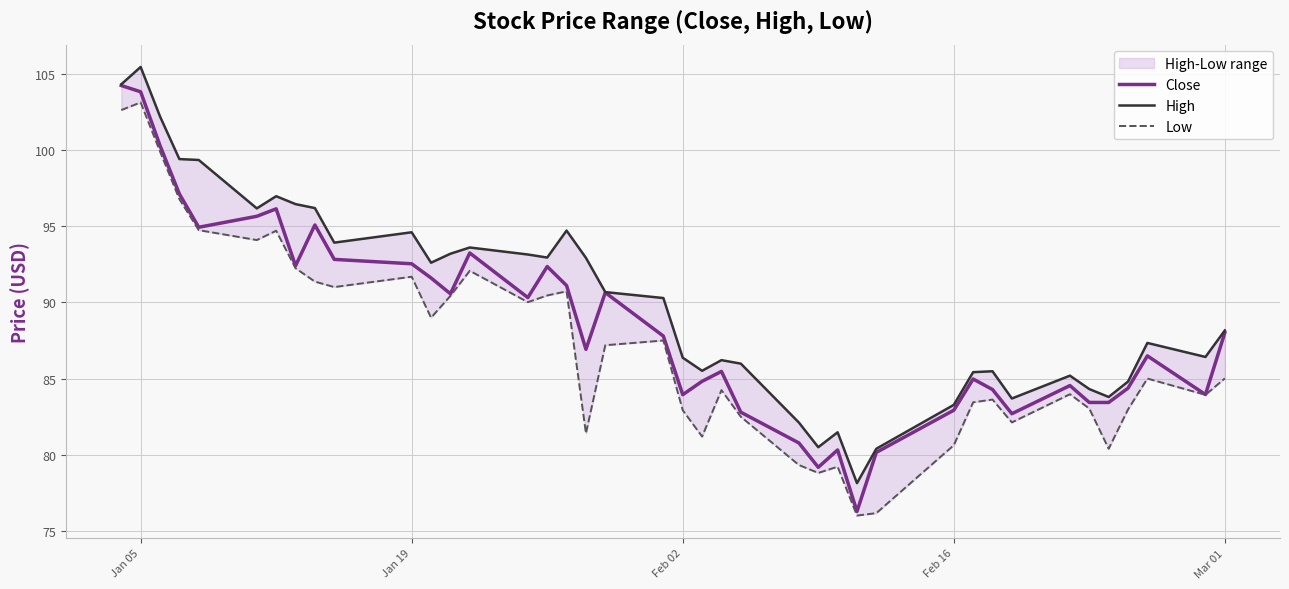

Does the chart have visible grid lines?

Yes